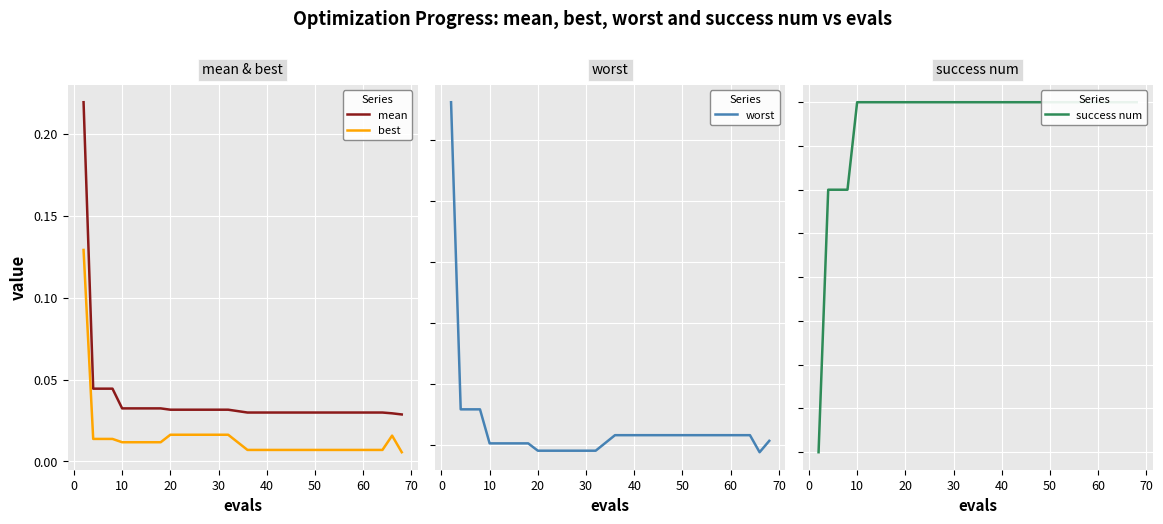

True or false: best and mean cross at least once.

False